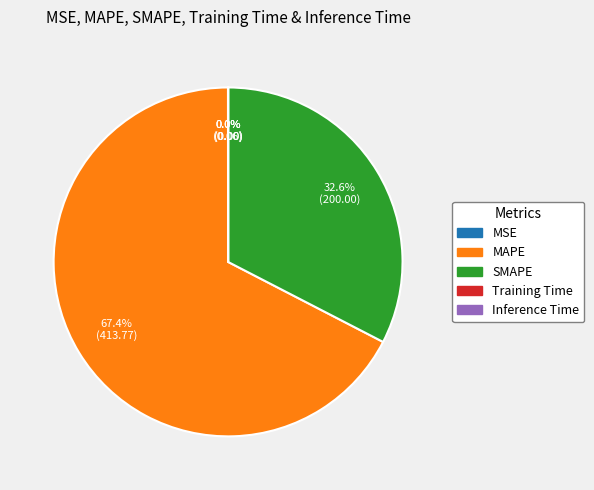

Does MAPE account for over 50% of the chart?

Yes